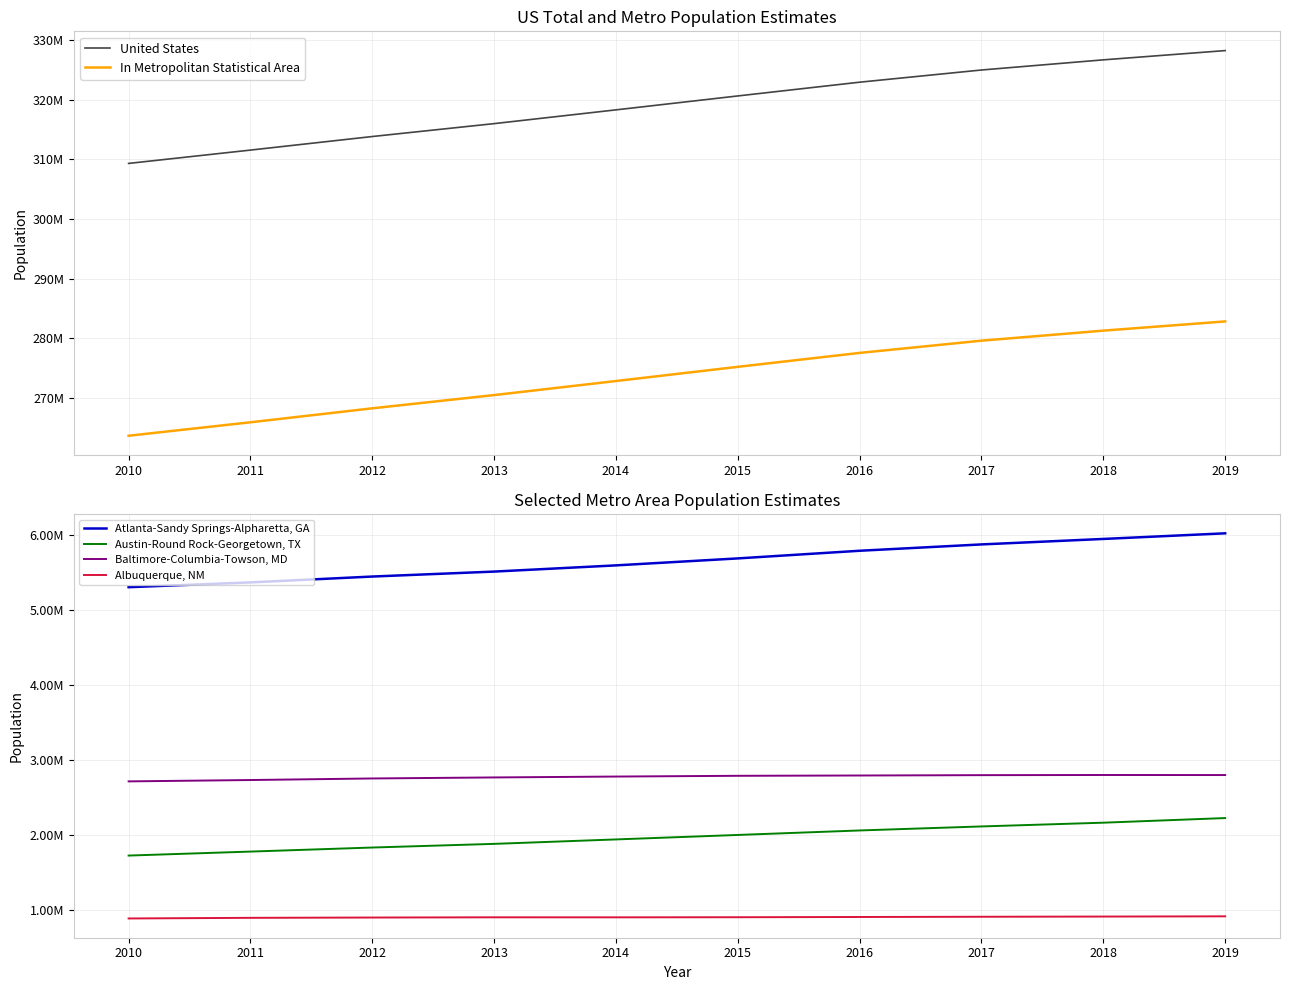

True or false: Albuquerque, NM and United States cross at least once.

False